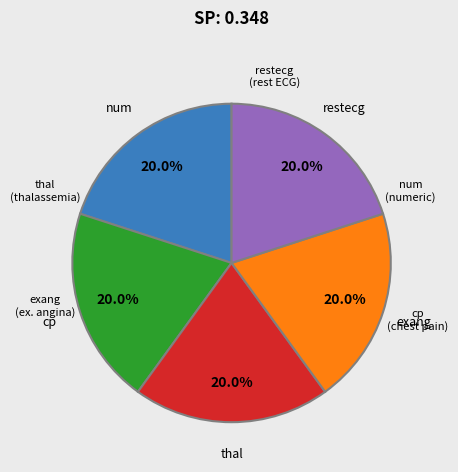

Is there any slice that represents more than half of the pie?

No